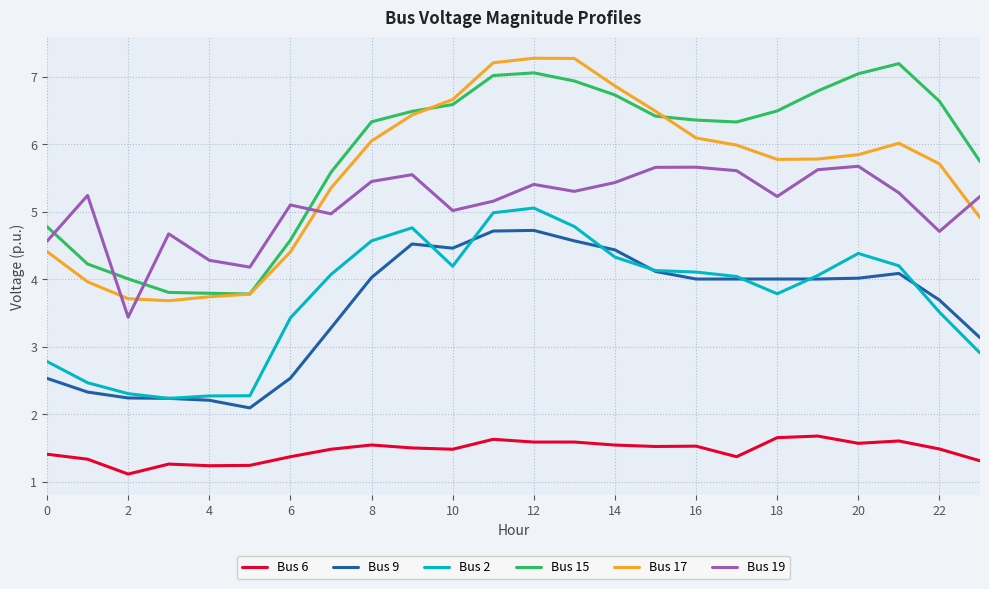

True or false: Bus 9 and Bus 19 cross at least once.

False